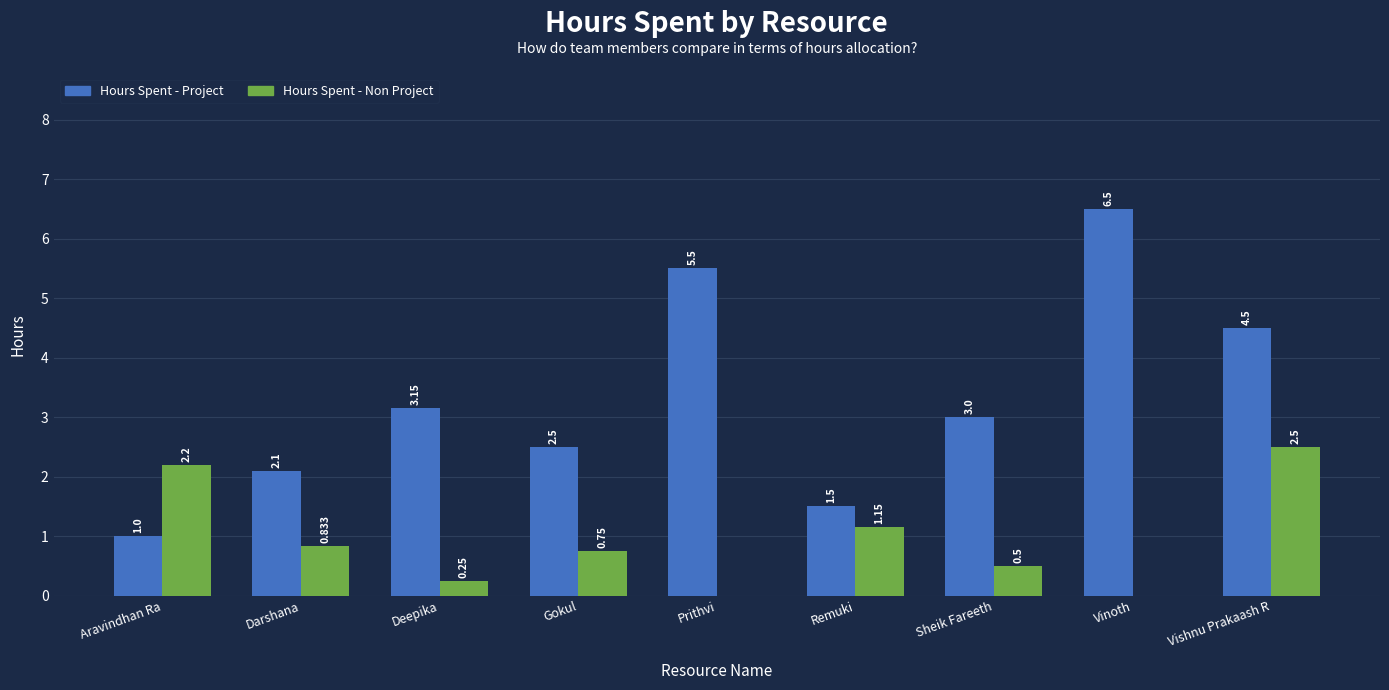

At which label does Hours Spent - Project first exceed 3?

Deepika